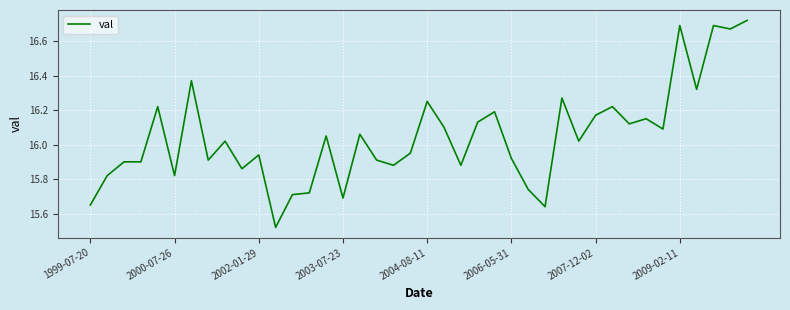

What is the difference between the maximum and minimum values?

1.2